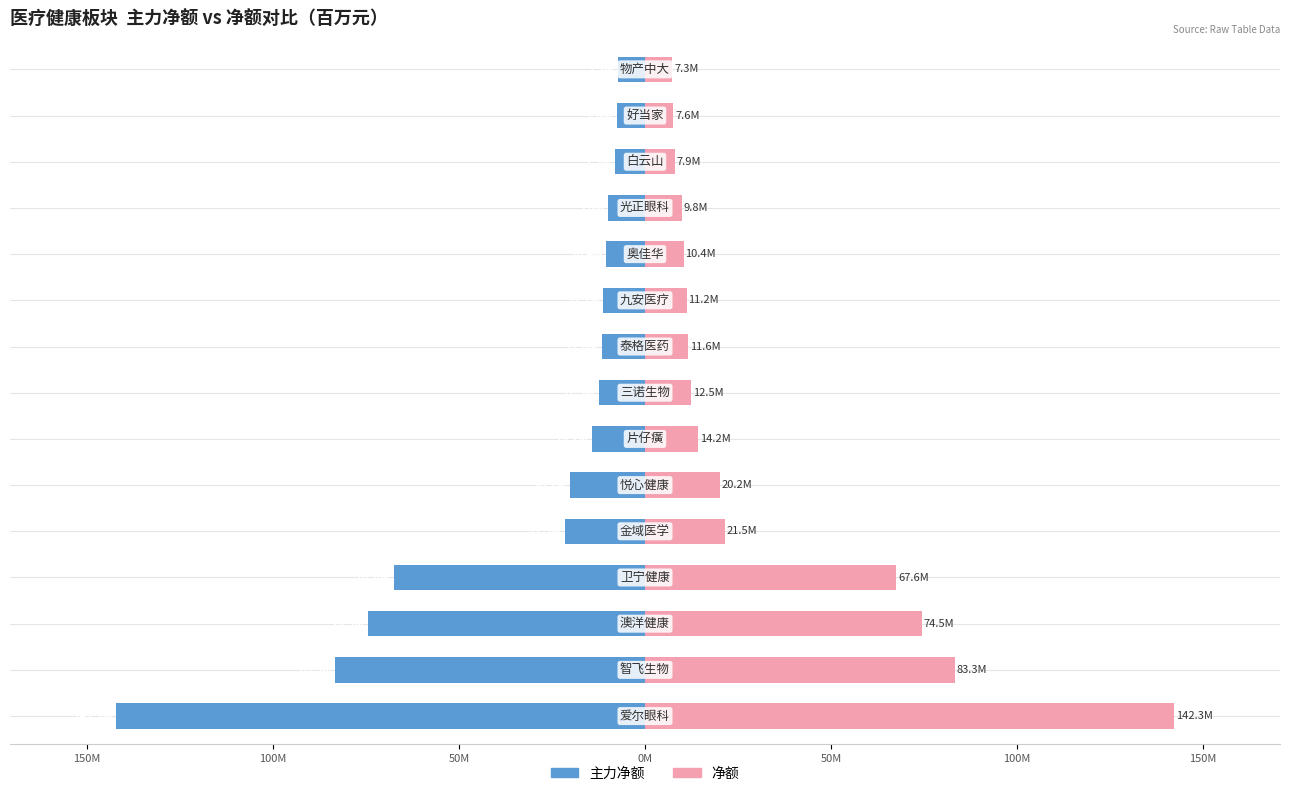

How many distinct data groups are displayed?

2